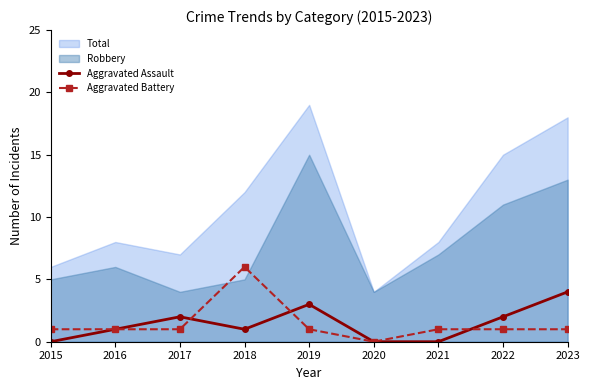

True or false: Aggravated Assault has a value of 2 at 2022.

True